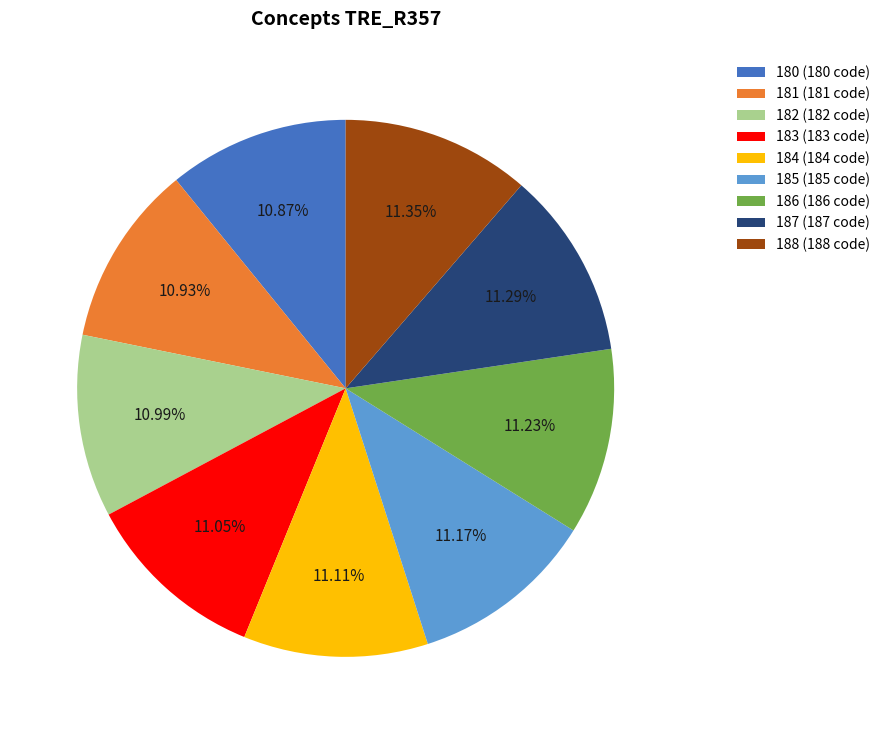

To the nearest percent, what portion does 183 represent?

11%